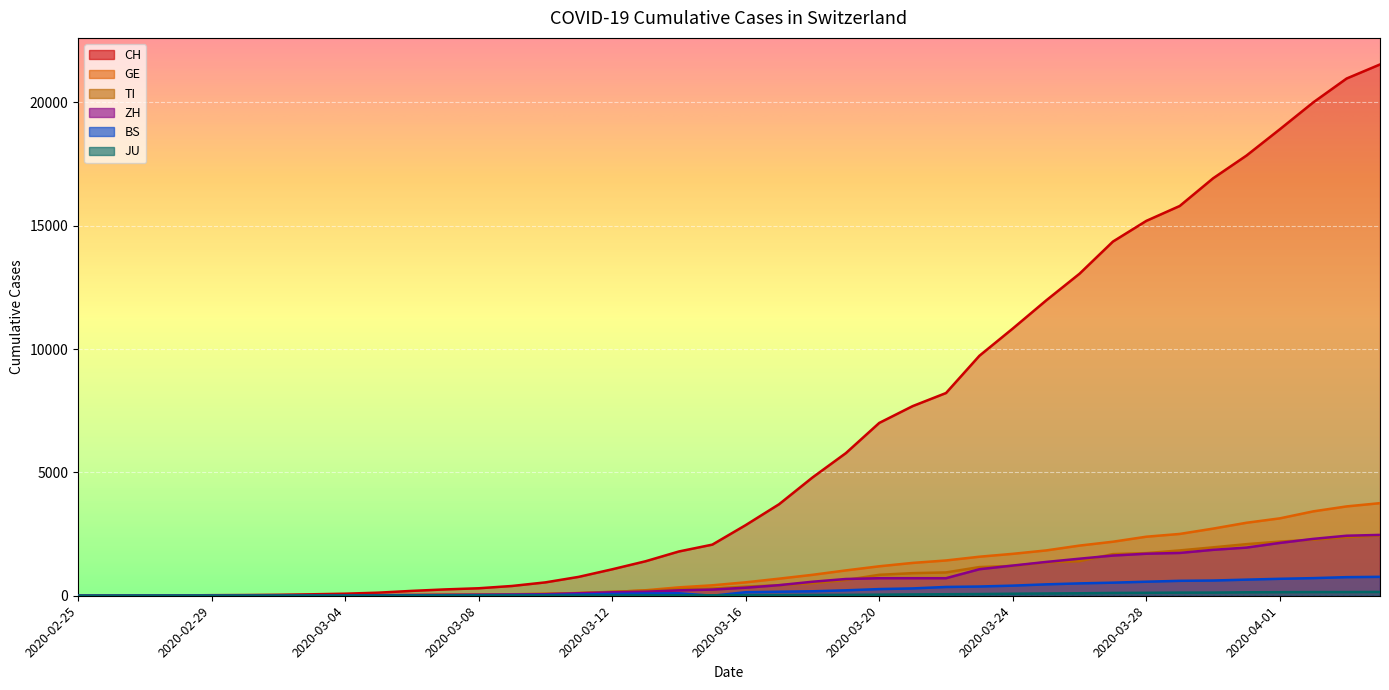

How many distinct data groups are displayed?

6